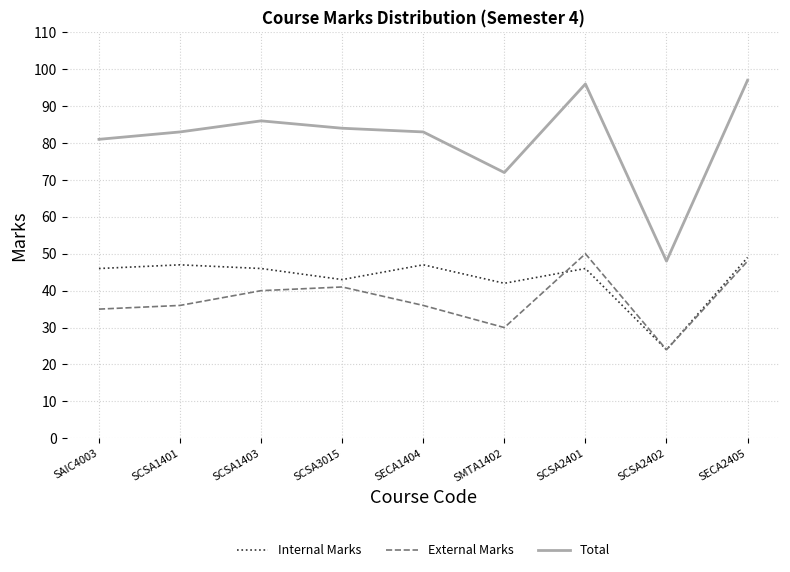

How many interior local valleys does the Total series have?

2